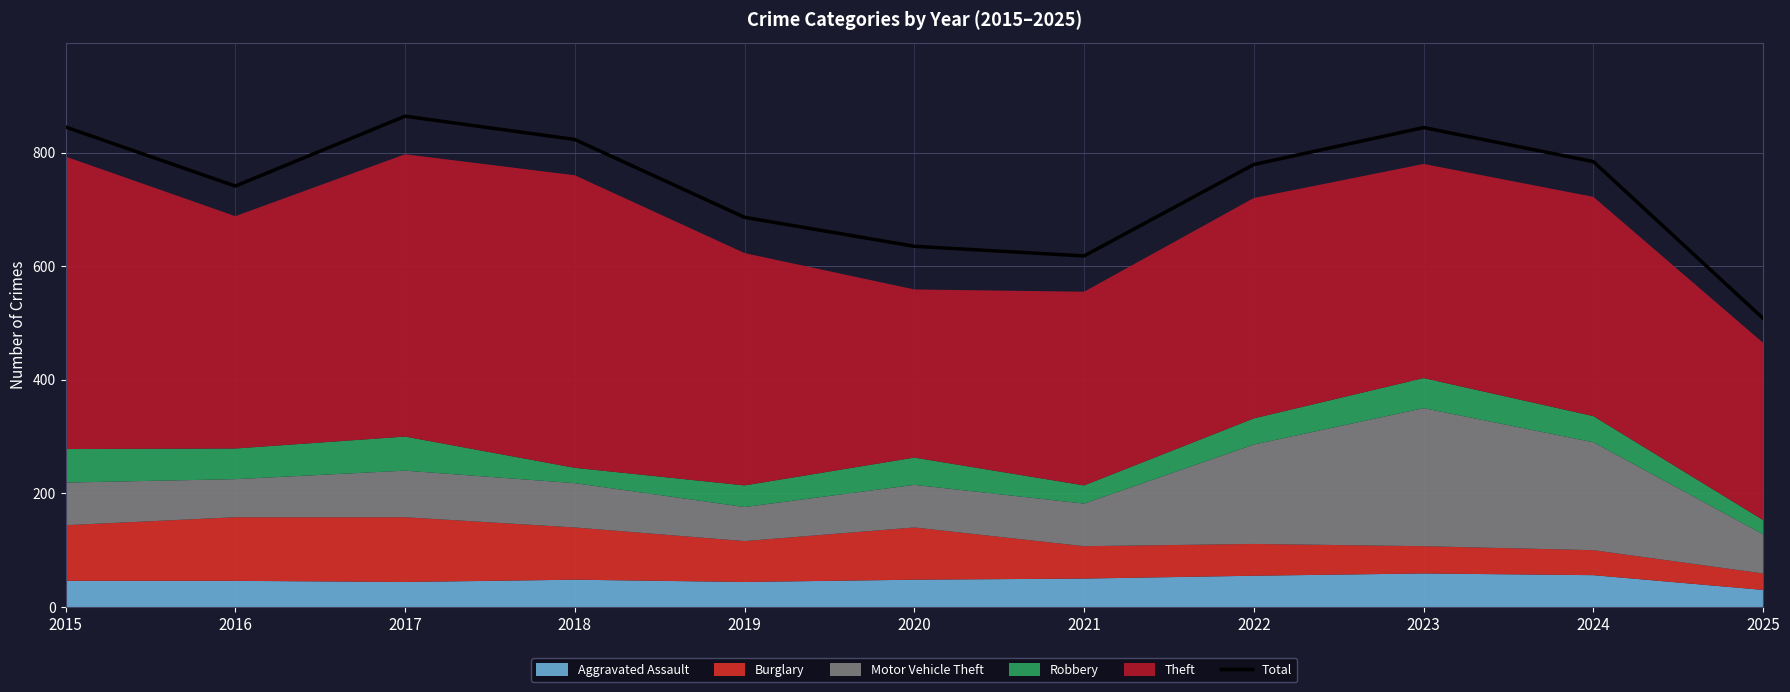

Rank the categories by value from lowest to highest.

2025, 2021, 2020, 2019, 2016, 2022, 2024, 2018, 2023, 2015, 2017